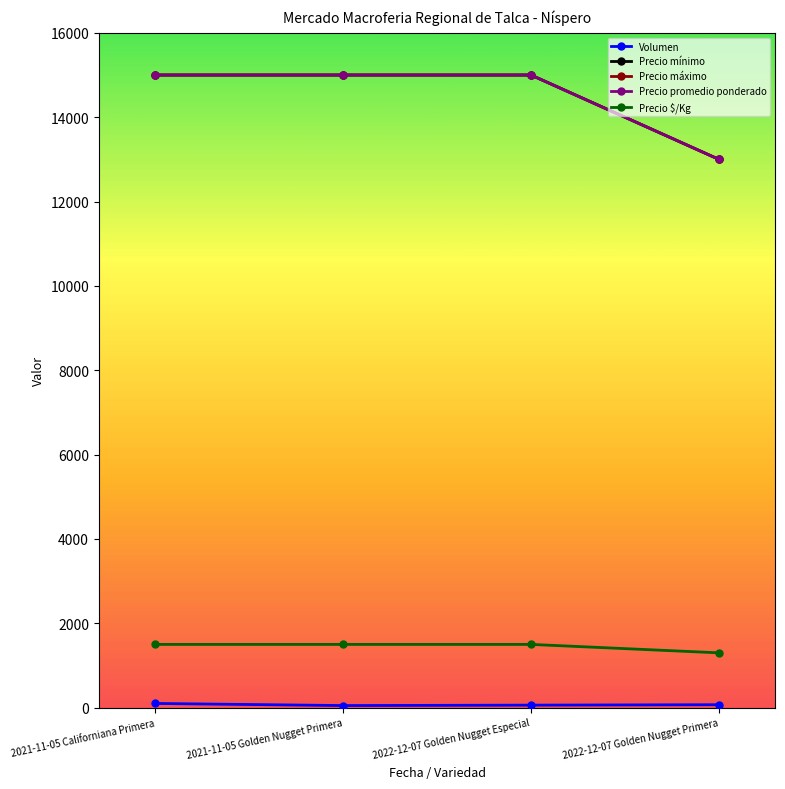

Reading right to left, what are all the values shown in this chart?

Volumen: 2022-12-07 Golden Nugget Primera=70	2022-12-07 Golden Nugget Especial=60	2021-11-05 Golden Nugget Primera=50	2021-11-05 Californiana Primera=100
Precio mínimo: 2022-12-07 Golden Nugget Primera=13000	2022-12-07 Golden Nugget Especial=15000	2021-11-05 Golden Nugget Primera=15000	2021-11-05 Californiana Primera=15000
Precio máximo: 2022-12-07 Golden Nugget Primera=13000	2022-12-07 Golden Nugget Especial=15000	2021-11-05 Golden Nugget Primera=15000	2021-11-05 Californiana Primera=15000
Precio promedio ponderado: 2022-12-07 Golden Nugget Primera=13000	2022-12-07 Golden Nugget Especial=15000	2021-11-05 Golden Nugget Primera=15000	2021-11-05 Californiana Primera=15000
Precio $/Kg: 2022-12-07 Golden Nugget Primera=1300	2022-12-07 Golden Nugget Especial=1500	2021-11-05 Golden Nugget Primera=1500	2021-11-05 Californiana Primera=1500